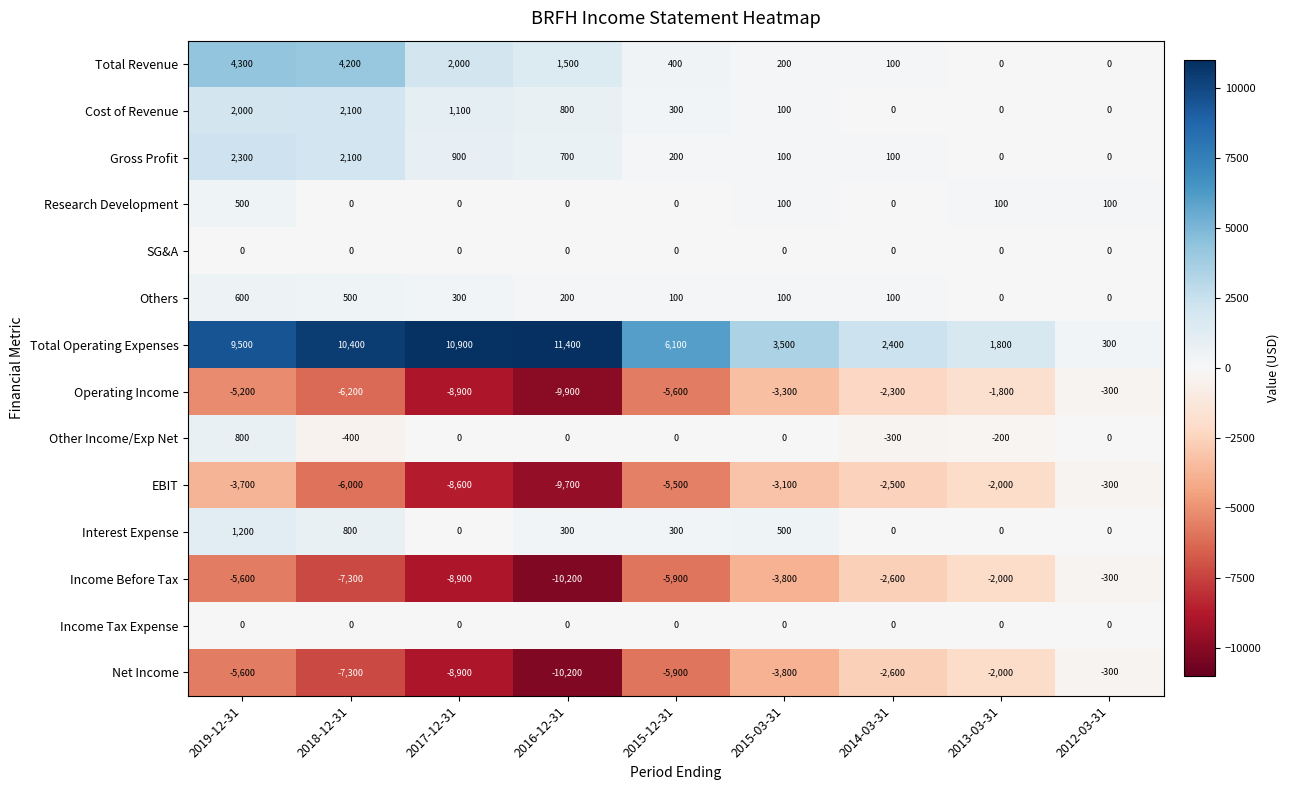

Which category has the highest value across all series?

2016-12-31